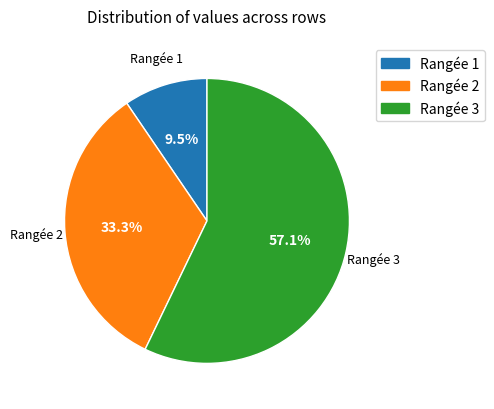

To the nearest percent, what is the difference between the largest and smallest slice percentages?

48%